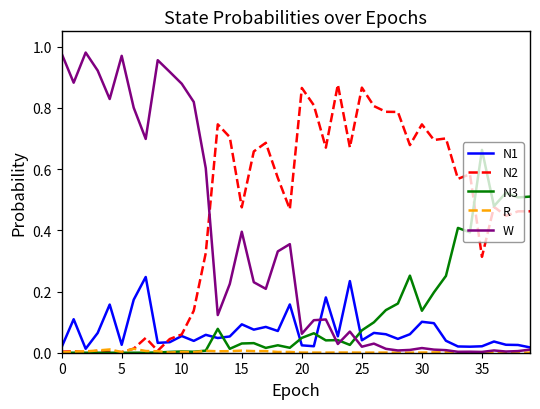

Rank the series by their maximum value, from highest to lowest.

W, N2, N3, N1, R